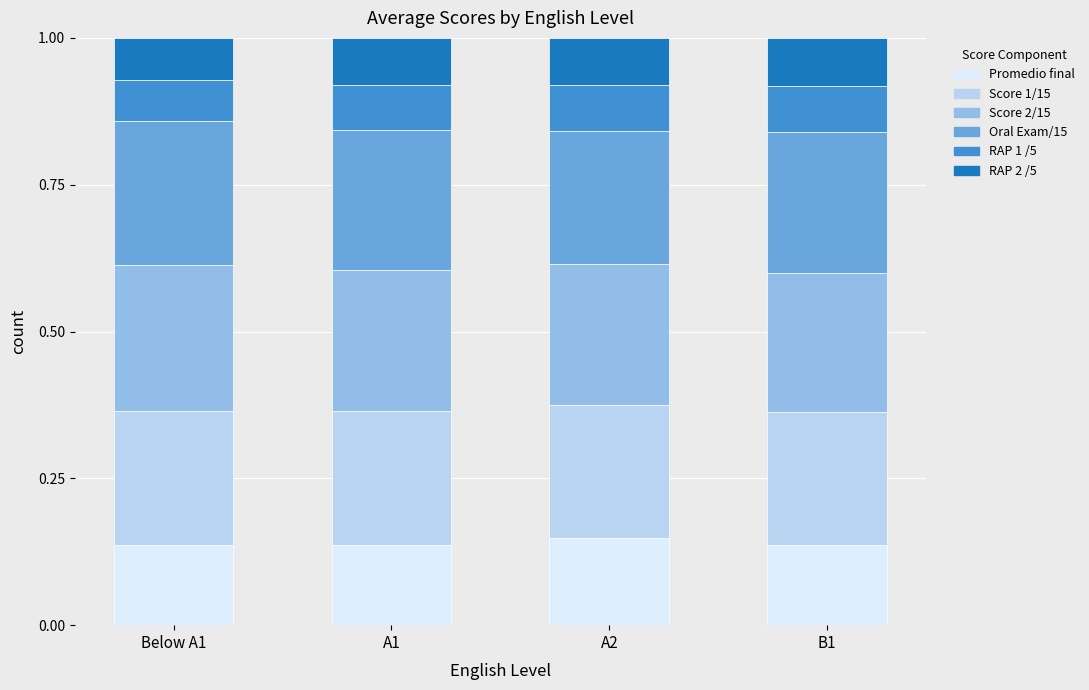

What is the total value across all series at Below A1?

1.0